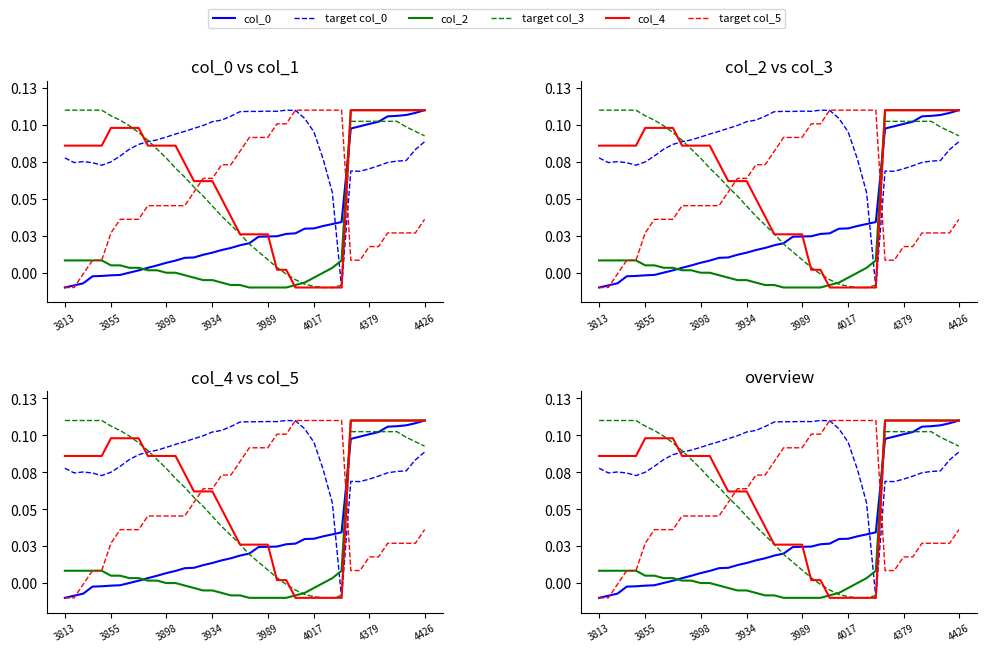

Does the chart have visible grid lines?

No